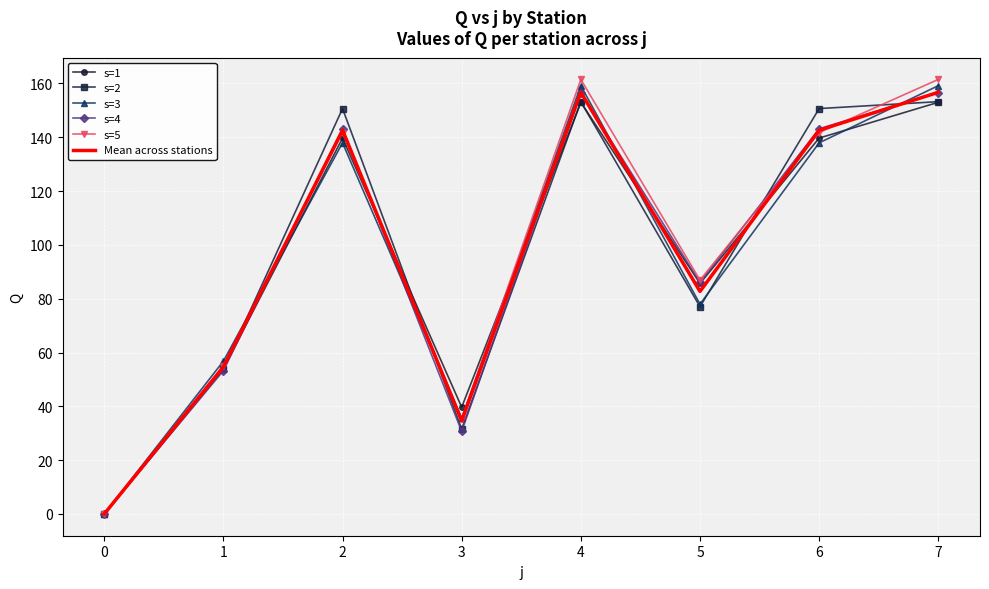

The value of s=2 at 7 is 238.0. True or false?

False